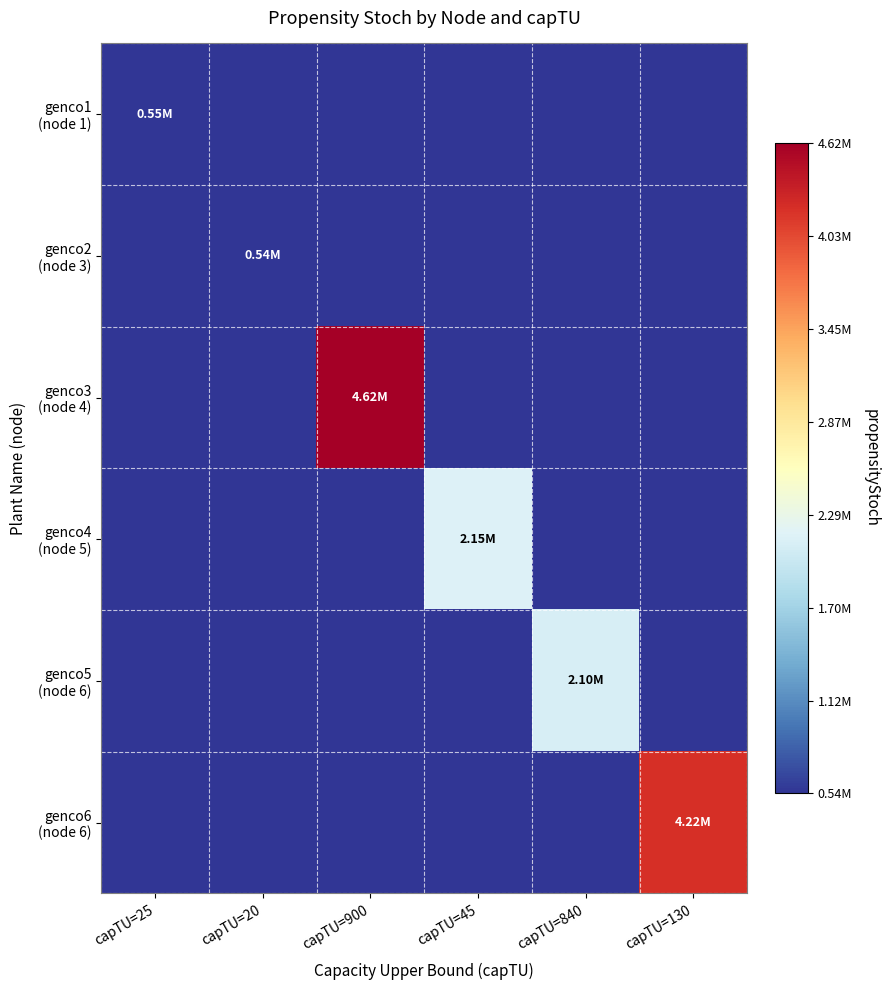

Which series changed the most between capTU=900 and capTU=130?

genco3 (node 4)